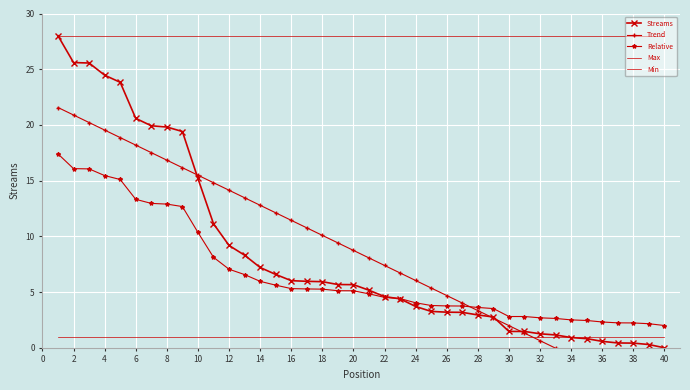

What is the value of the Min point at the 8th from the left?

1.0